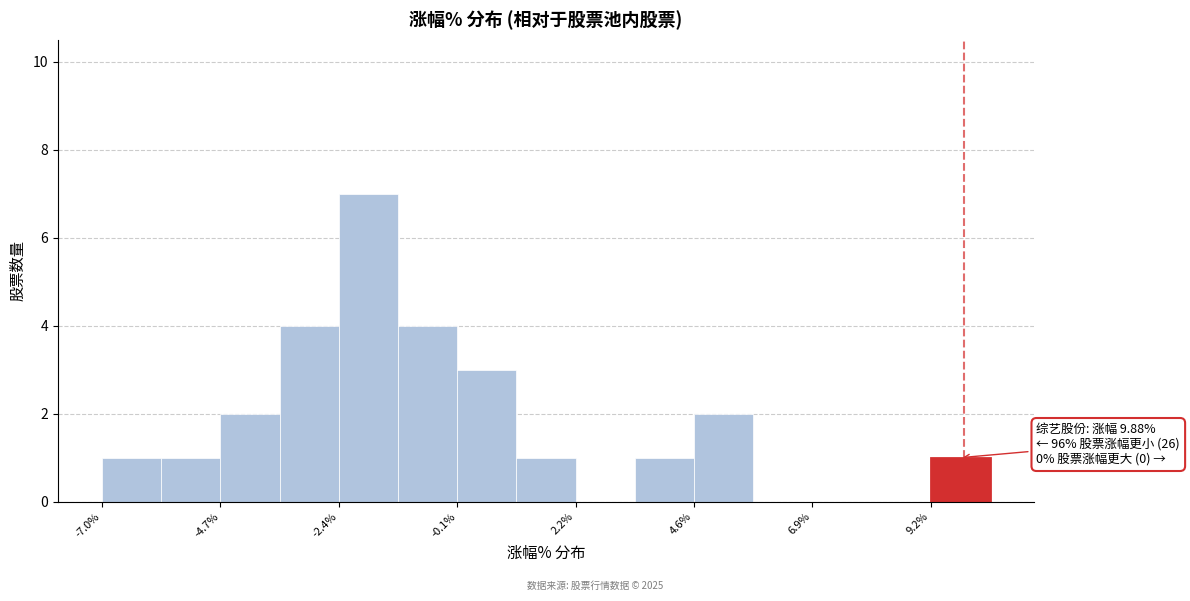

Around what value on the x-axis is the tallest bar? Give the approximate position of its centre, as read against the axis.

-2.0